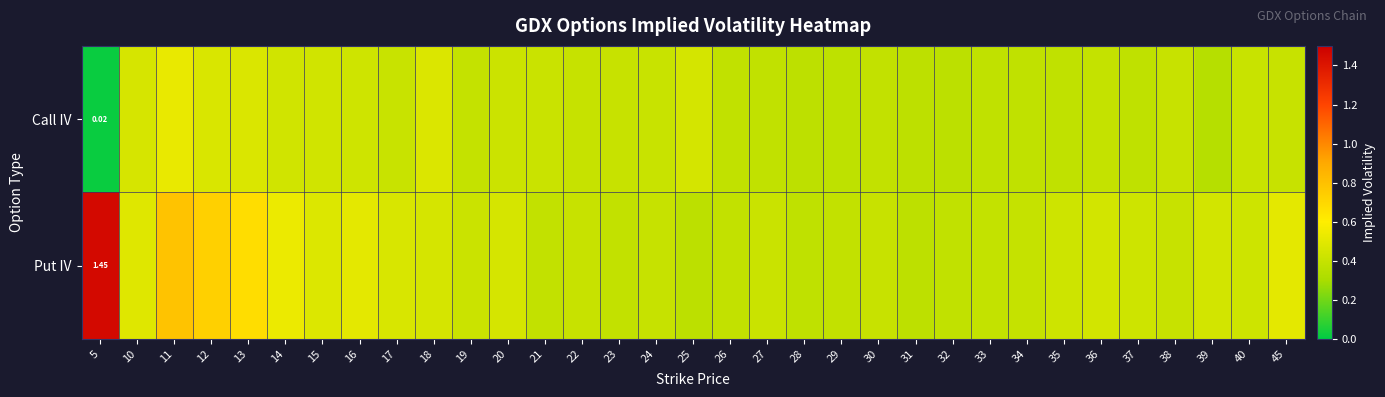

At which category does the chart reach its minimum across all series?

5